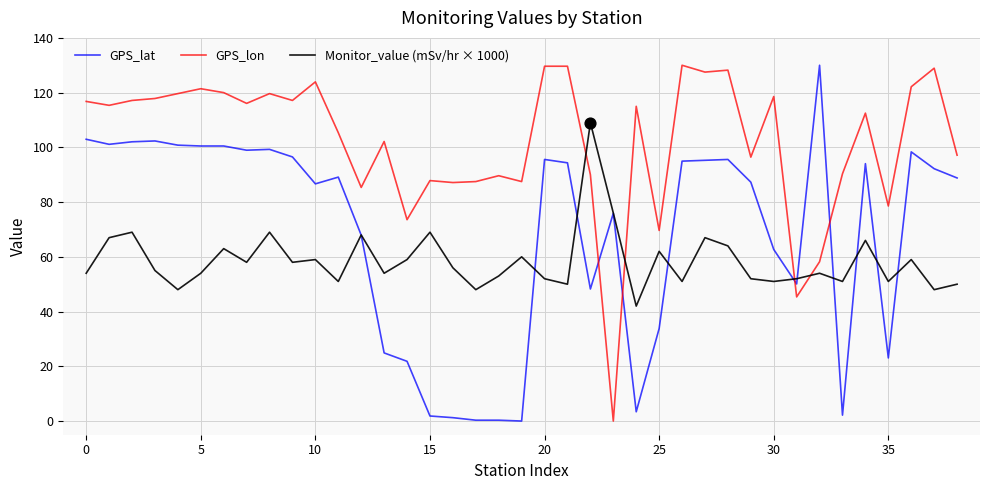

At how many categories does at least one series exceed 22?

39